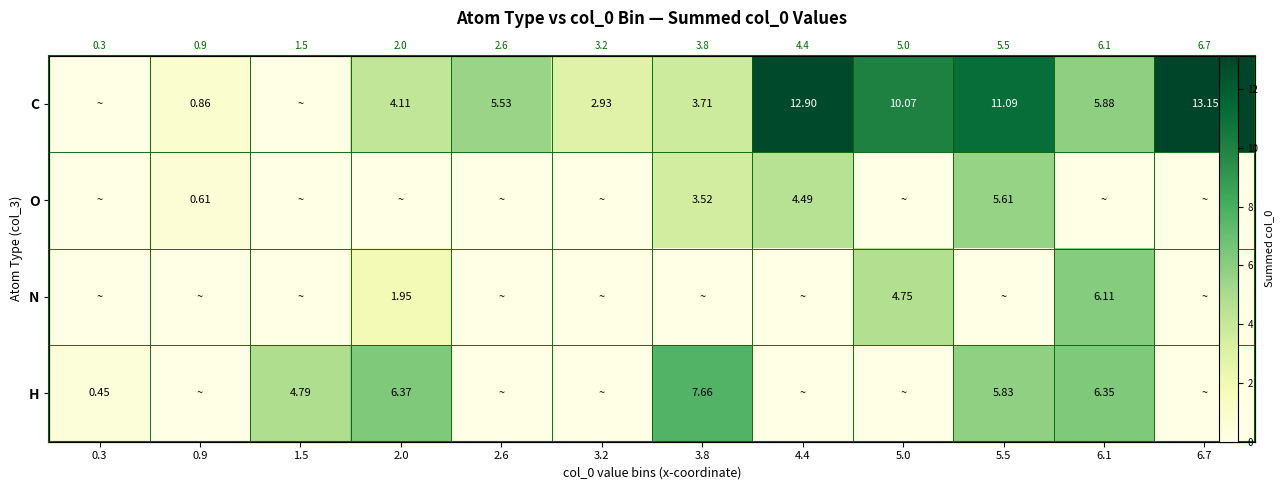

At which category is the sum across all series the highest?

5.5